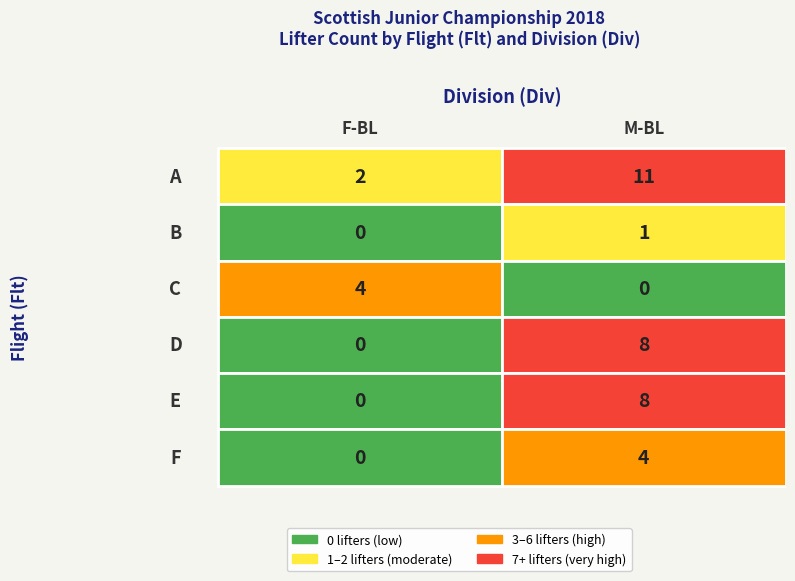

The D series shows 0 at F-BL. True or false?

True